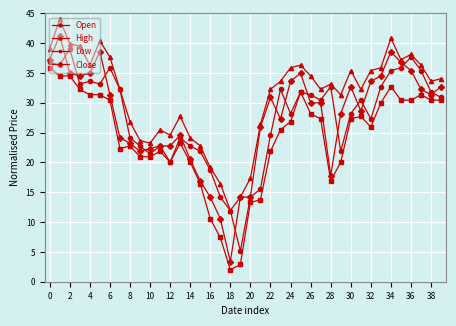

What is the minimum value shown in the chart?

2.0